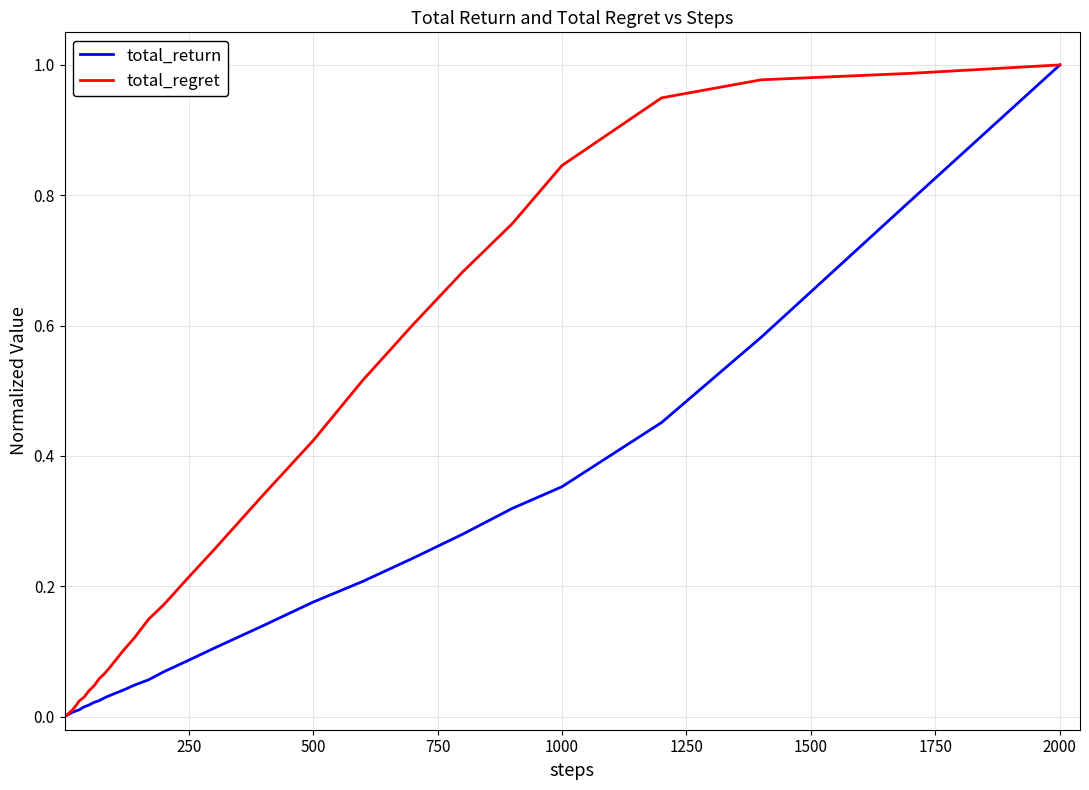

Rank the series by their average value, from lowest to highest.

total_return, total_regret